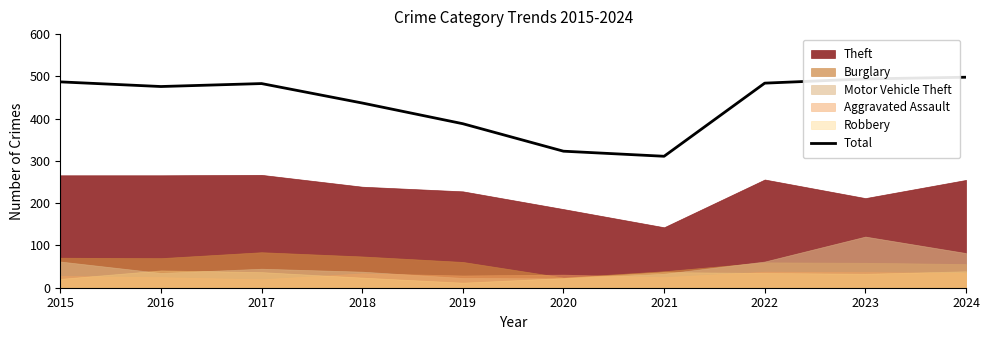

What is the change in value from 2017 to 2019?

-95